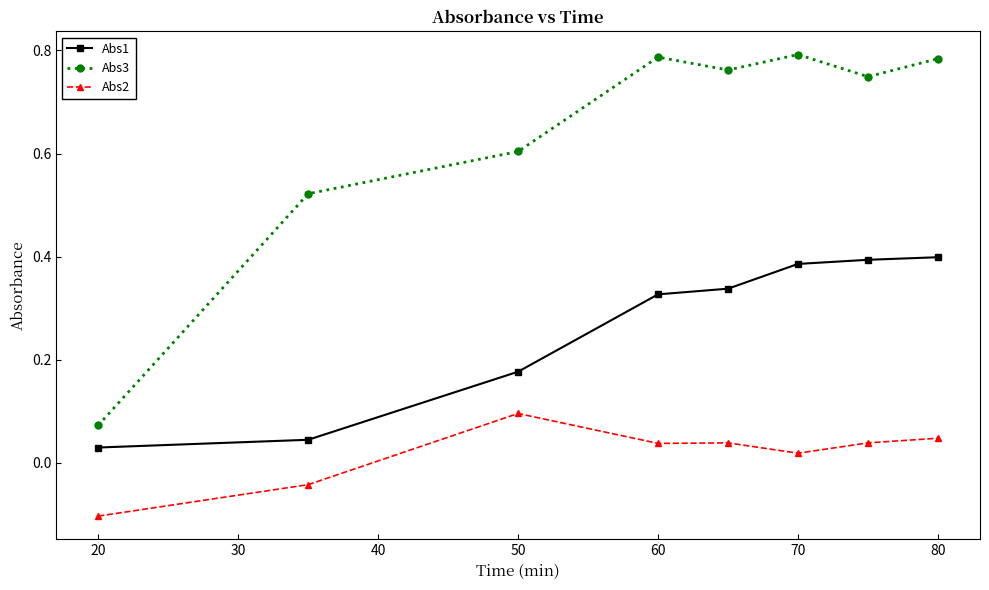

Which series has the widest spread of values?

Abs3